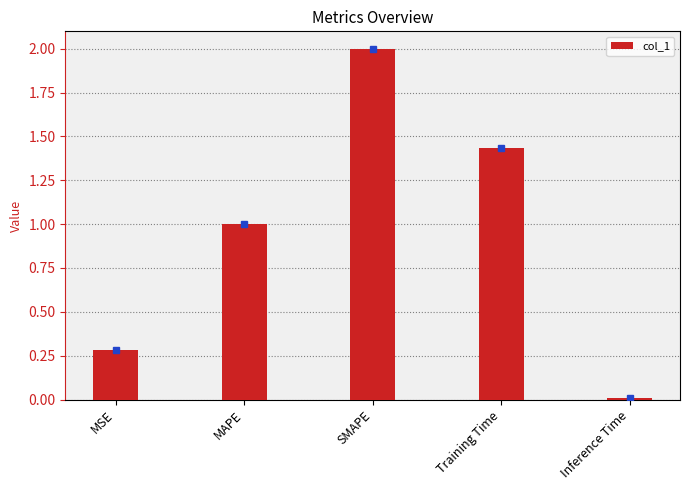

Rank the categories by value from lowest to highest.

Inference Time, MSE, MAPE, Training Time, SMAPE